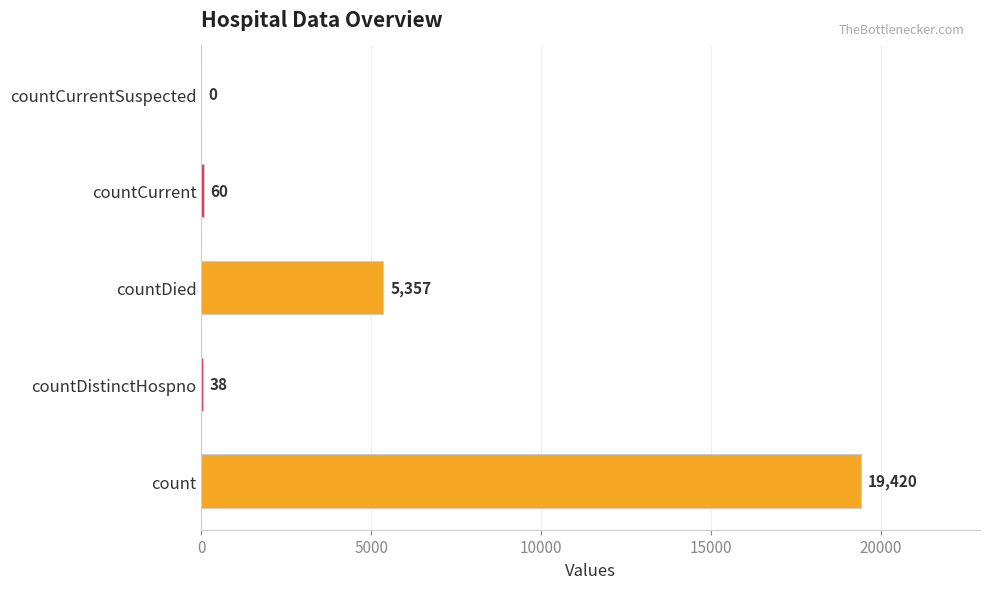

The chart shows a value of 5357 at countDied. True or false?

True